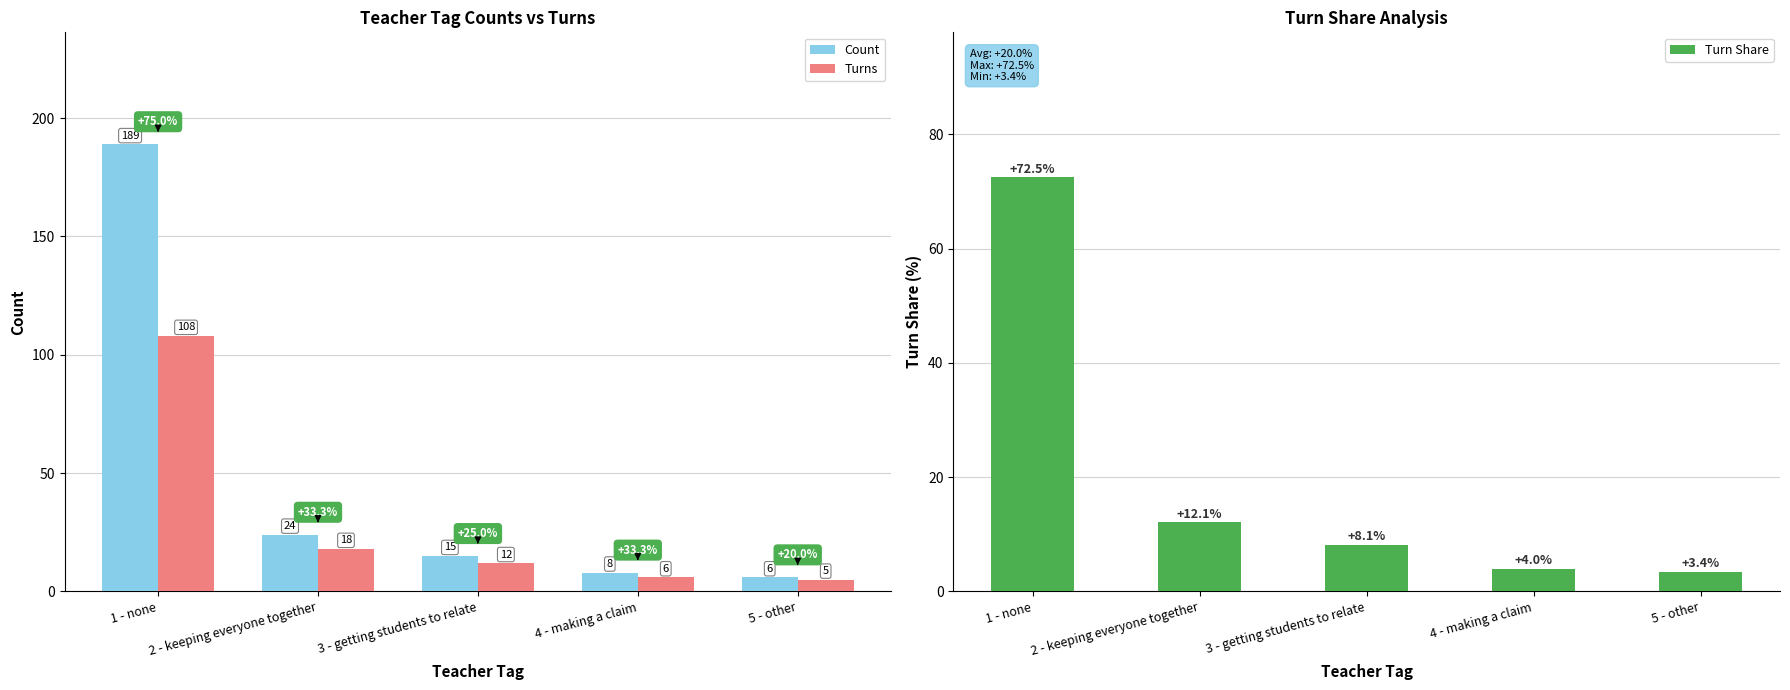

What is the label of the 1st bar from the left?

1 - none